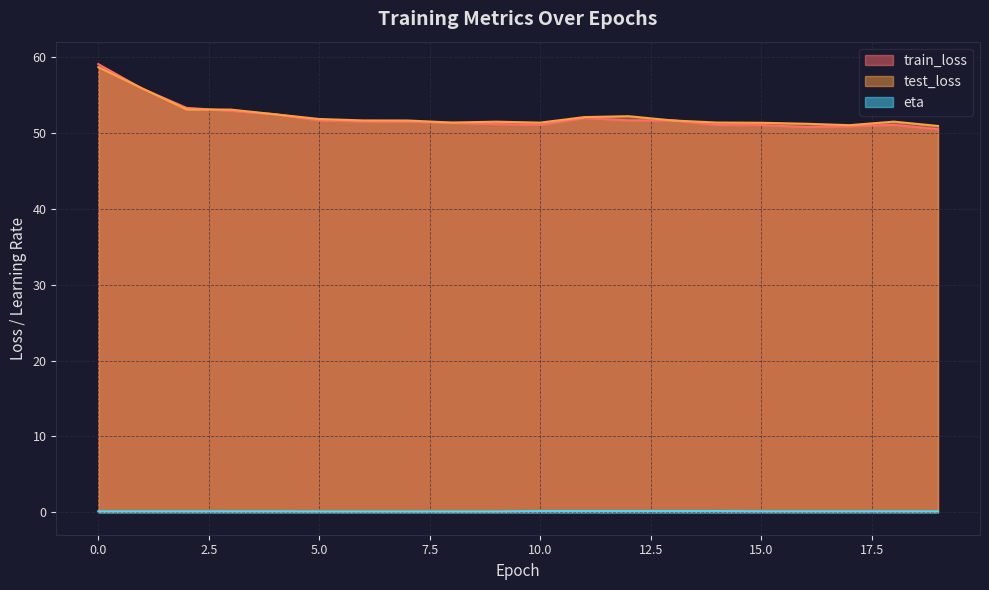

In test_loss, how many points are higher than both neighbors (excluding endpoints)?

3